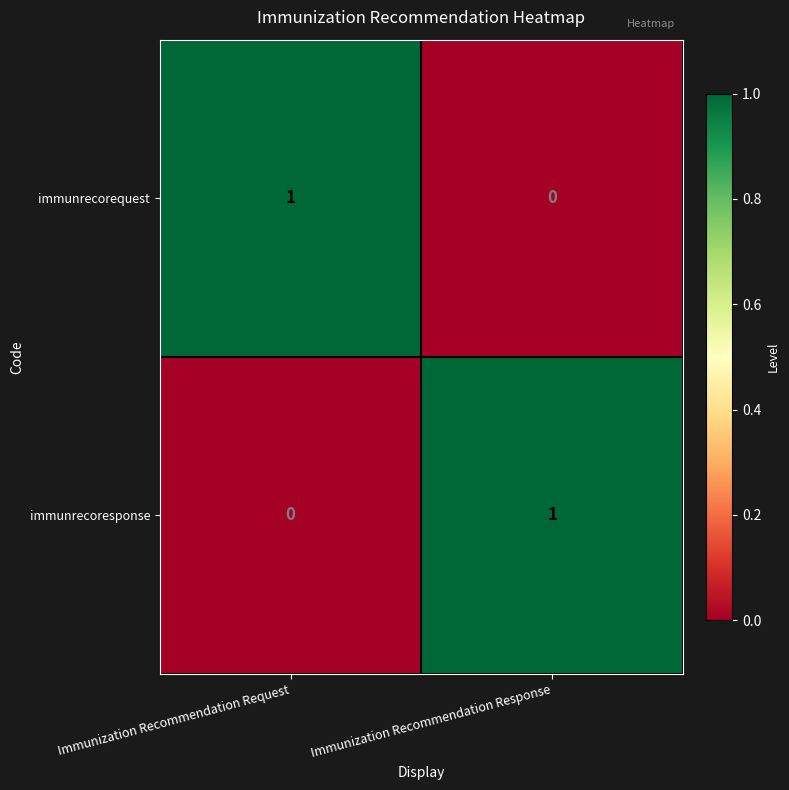

Reading right to left, what are all the values shown in this chart?

immunrecorequest: 0	1
immunrecoresponse: 1	0